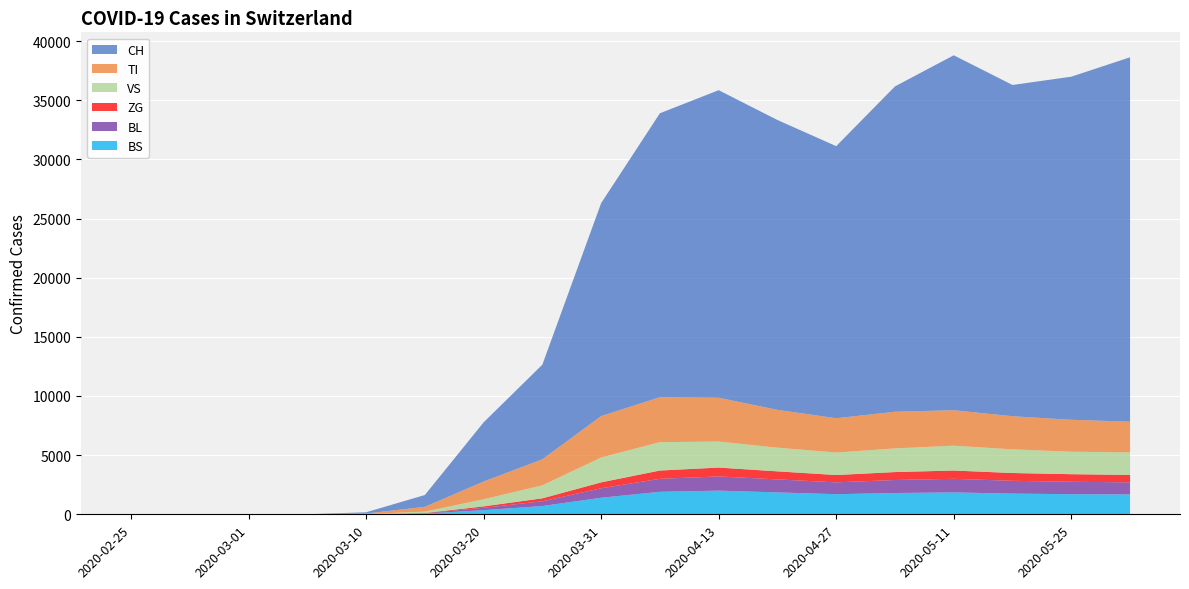

Reading left to right, list all the values displayed in this chart.

CH: 0	0	0	4	100	1000	5000	8000	18000	24000	26000	24500	23000	27500	30000	28000	29000	30800
TI: 0	0	0	2	50	400	1500	2200	3500	3800	3700	3200	2900	3100	3000	2800	2700	2600
VS: 0	0	0	0	10	120	600	1100	2100	2400	2200	2000	1900	2000	2100	2000	1900	1900
ZG: 0	0	0	0	2	20	120	250	500	700	750	680	620	670	700	660	640	630
BL: 0	0	0	0	3	30	200	400	800	1100	1200	1100	1000	1100	1150	1080	1050	1020
BS: 0	0	0	0	5	60	350	700	1400	1900	2000	1850	1700	1800	1850	1750	1700	1680